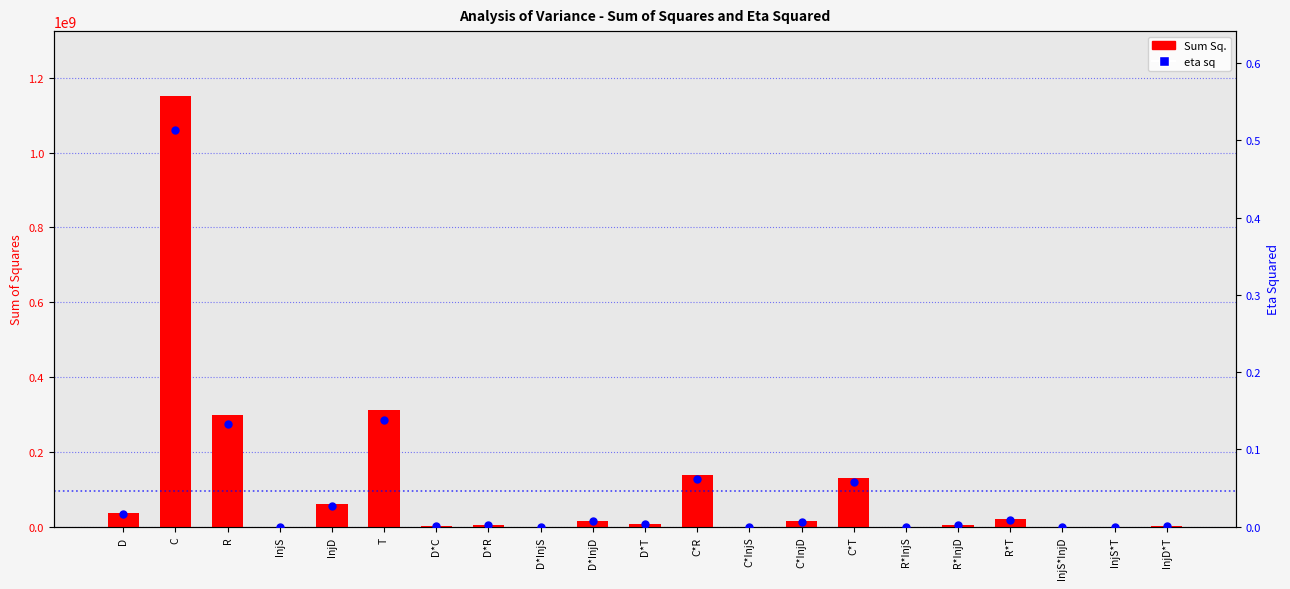

Is the value of eta sq at R*T greater than the value of Sum Sq. at InjS*InjD?

No